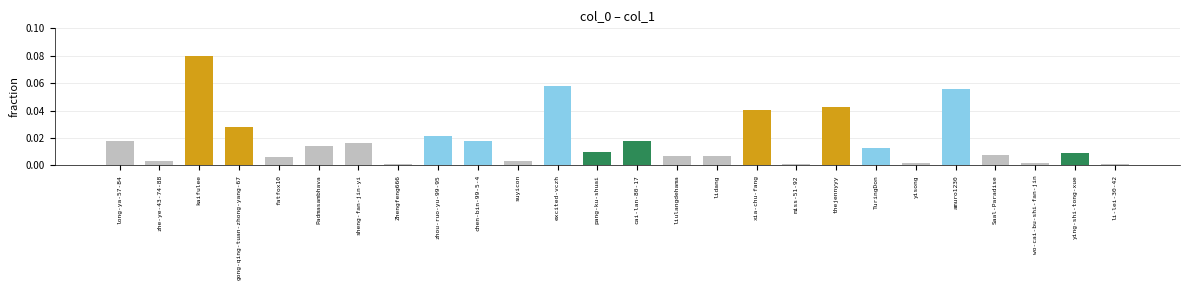

True or false: the data shows 0.0 at cai-lan-80-17.

True